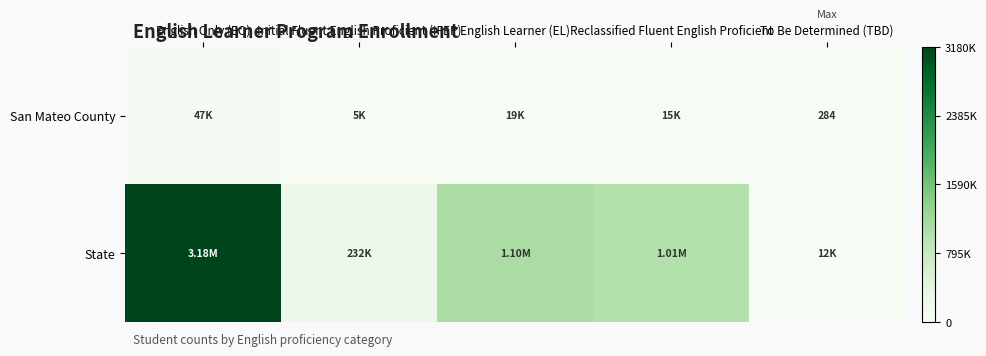

How many values in the State series exceed 1011136?

2